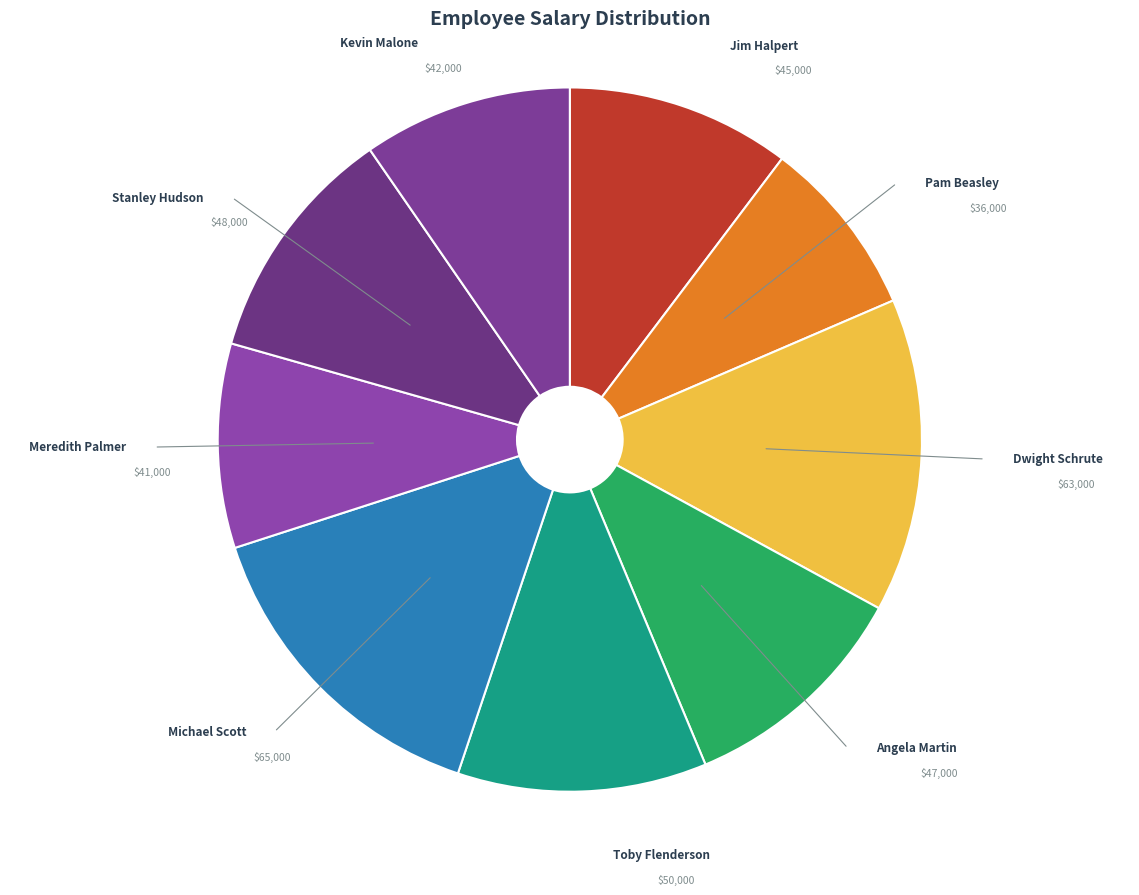

Is it true that Michael Scott is 15% of the pie?

True